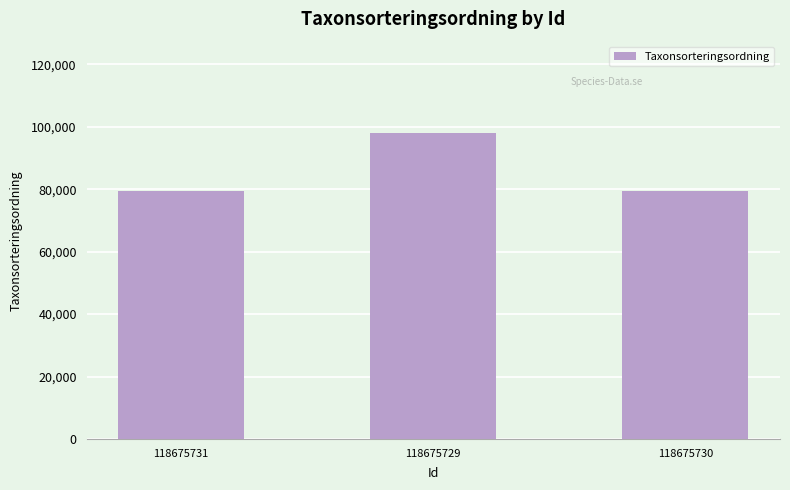

Approximately how many times larger is the value at 118675730 compared to 118675731?

1.0